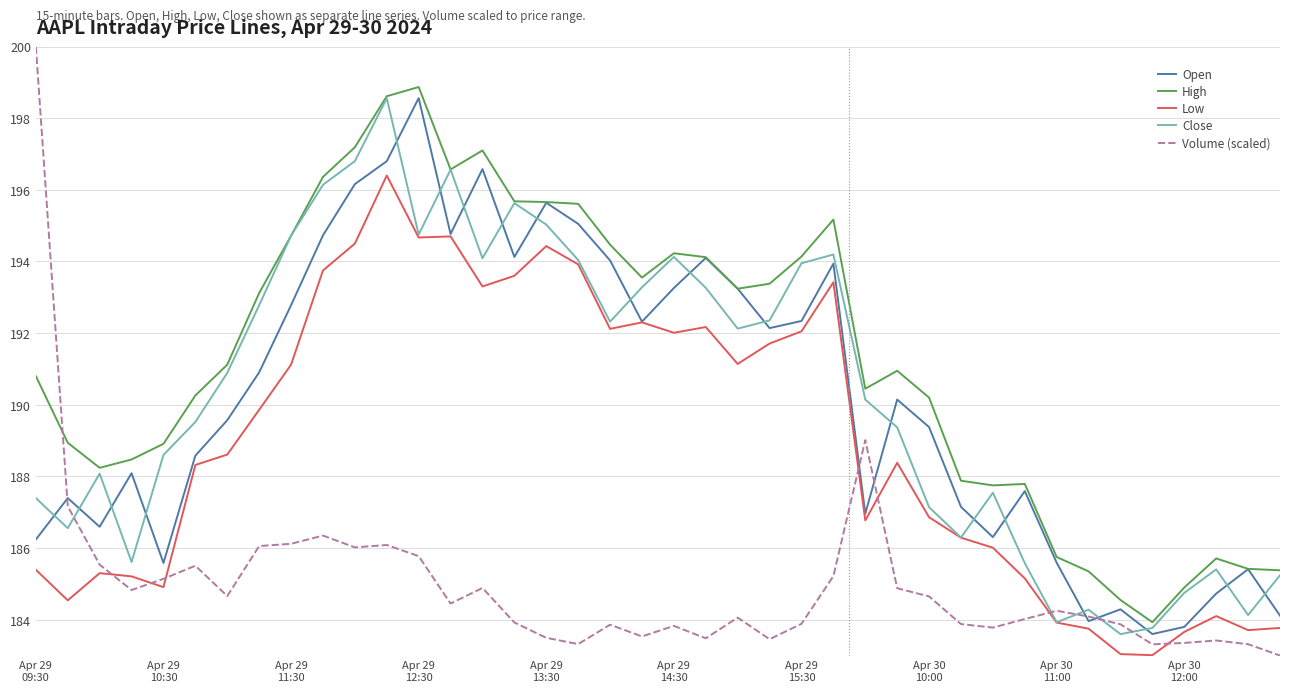

True or false: Low and Volume (scaled) cross at least once.

True